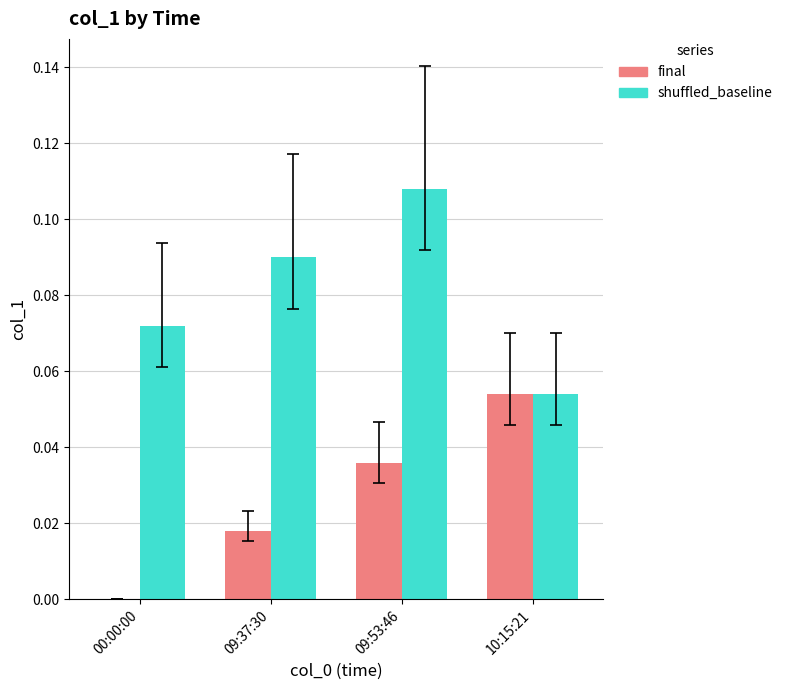

At how many categories does at least one series exceed 0?

4